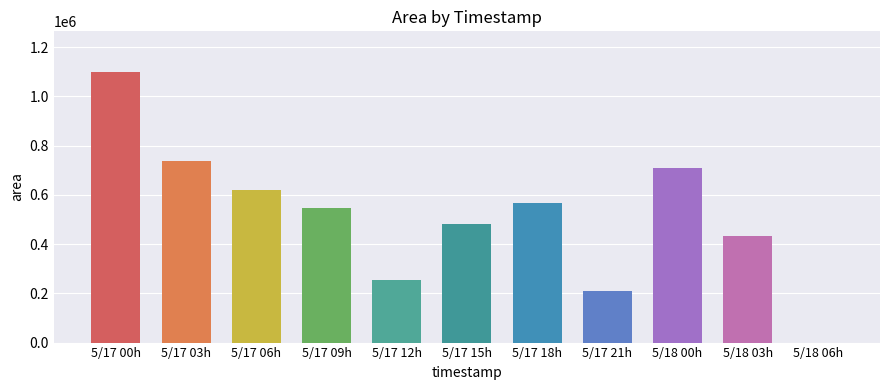

At which label does the data first exceed 548125?

5/17 00h